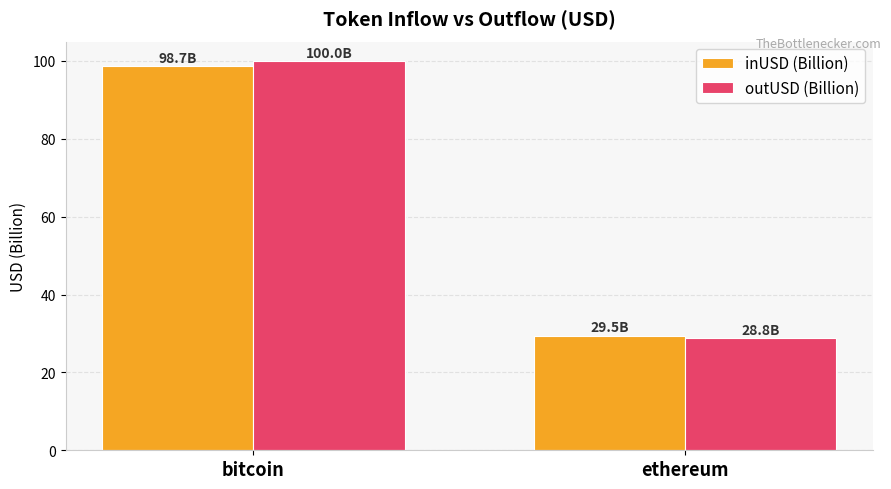

What is the sum of all inUSD (Billion) values?

128.2